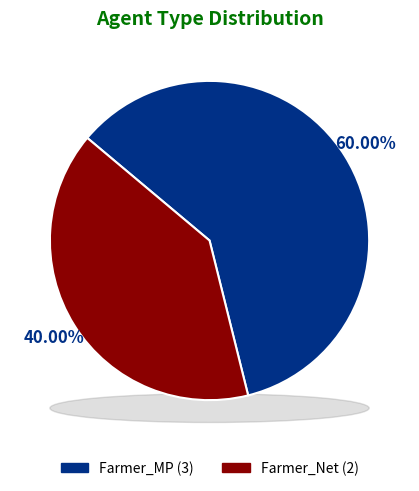

Which category accounts for the majority?

Farmer_MP